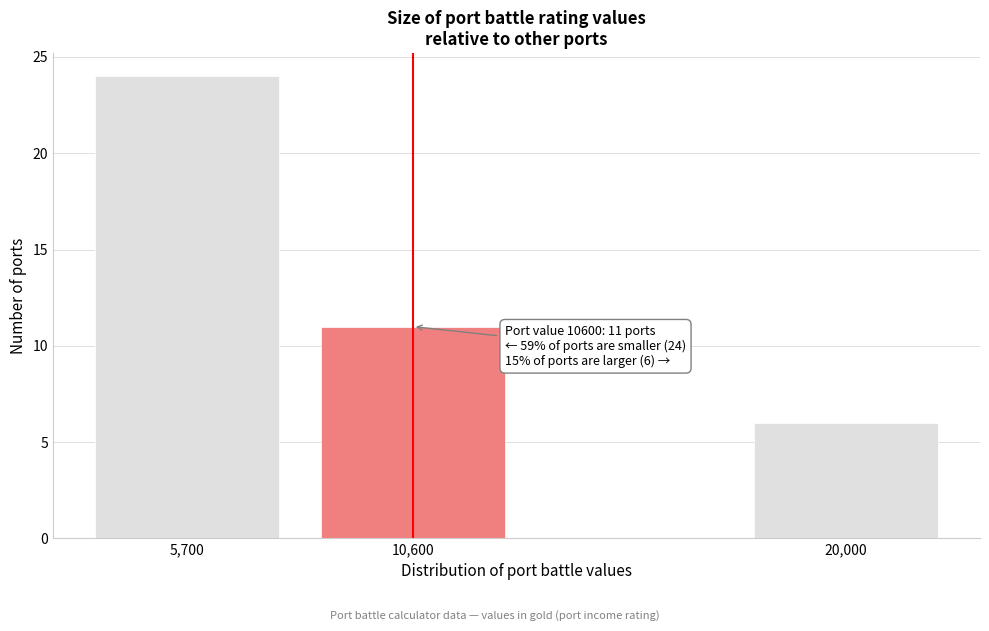

Reading left to right, what are all the values shown in this chart?

5,700=24	10,600=11	20,000=6